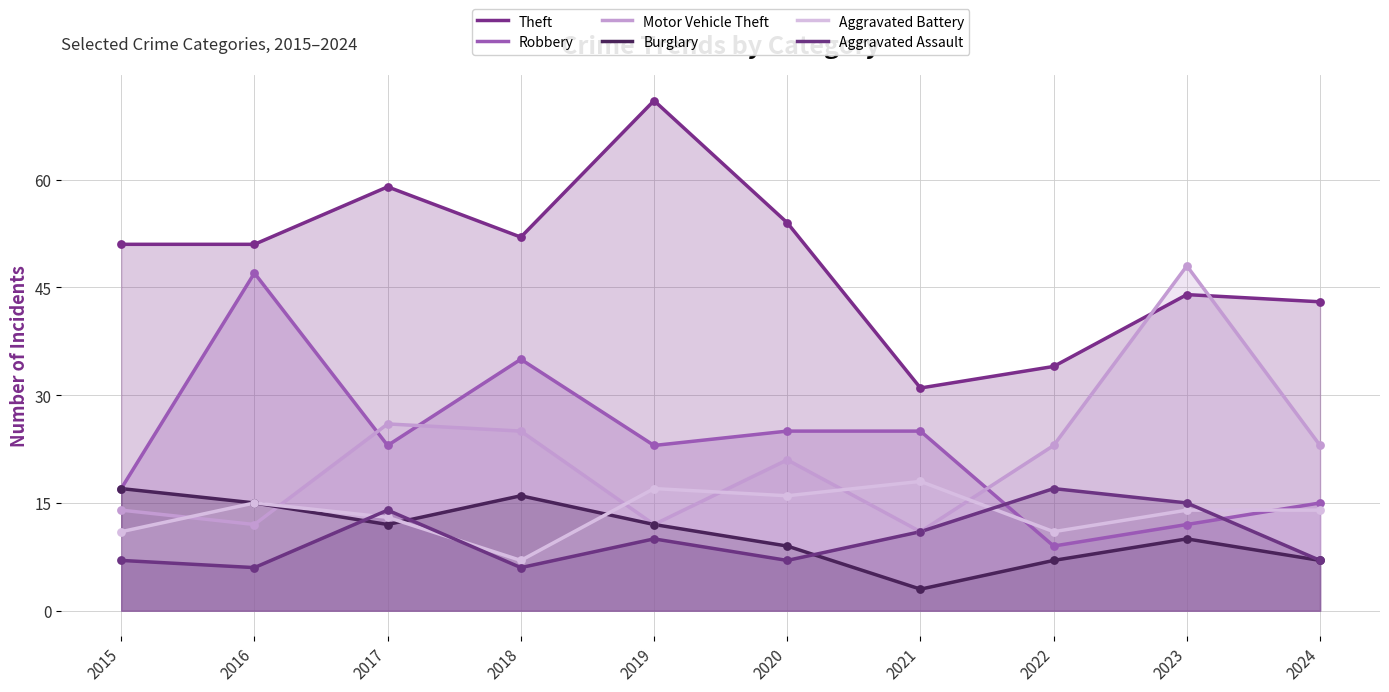

Which series contains the highest Y value?

Theft